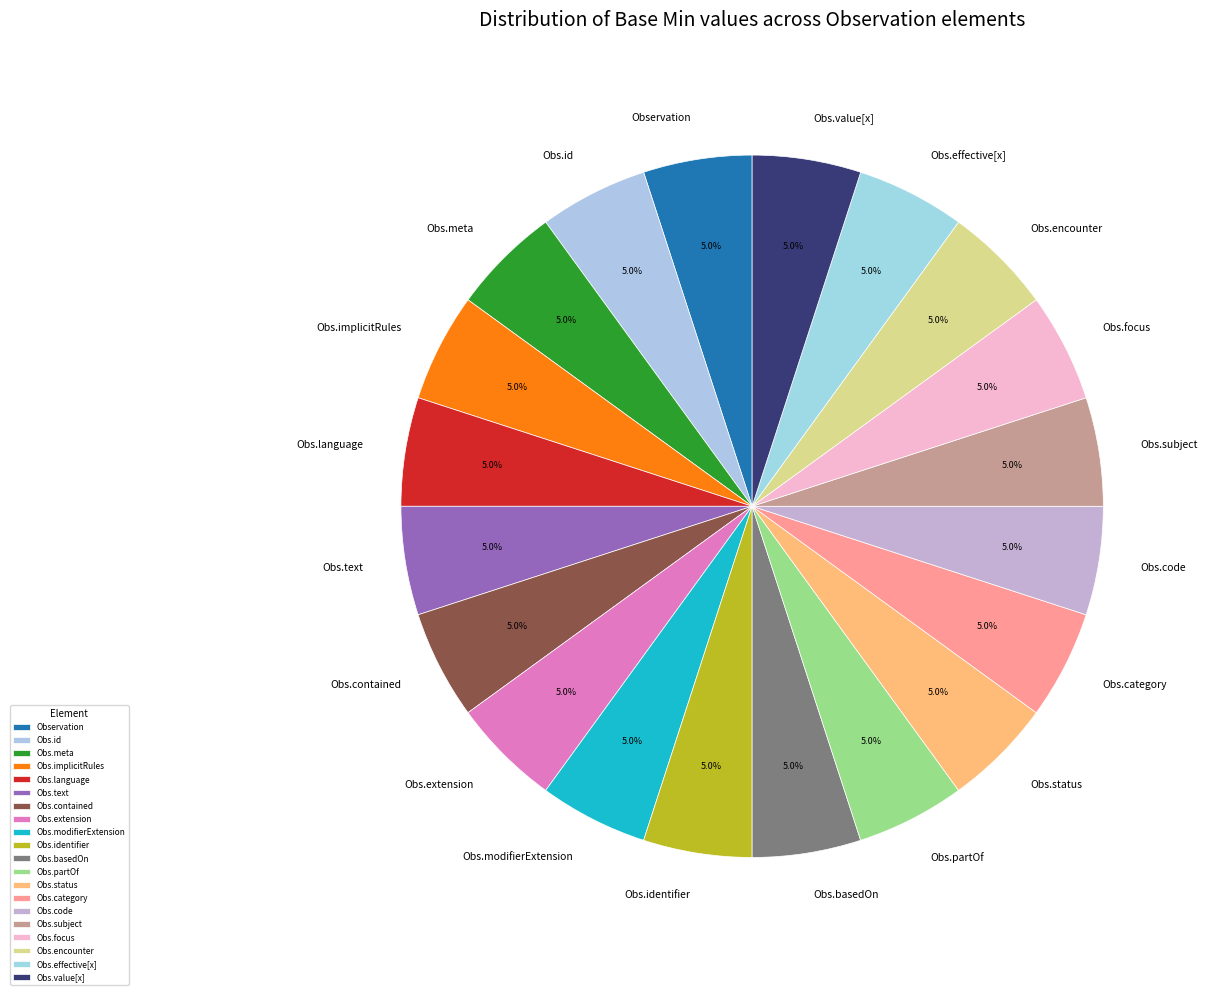

Is there a majority slice in this chart?

No